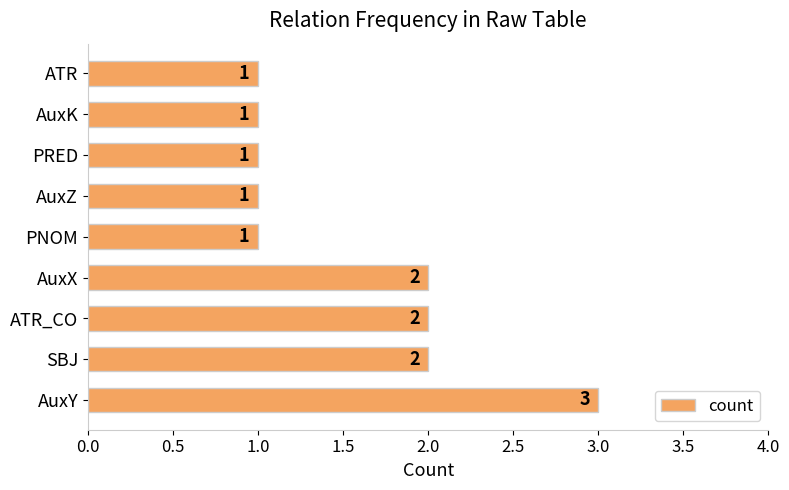

What is the ratio of the value at AuxK to the value at AuxZ?

1.0